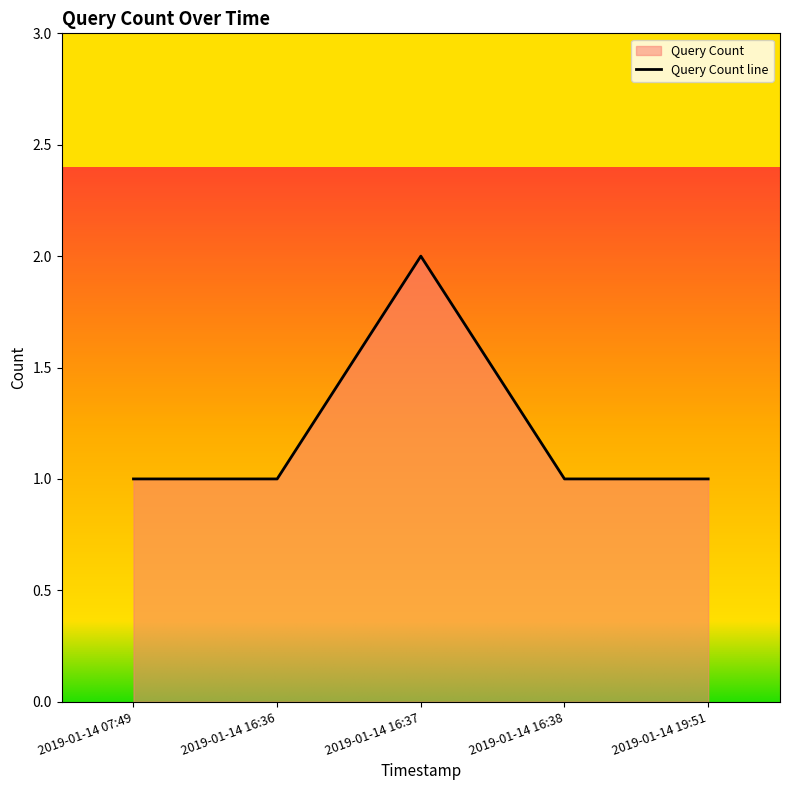

What is the sum of all values?

6